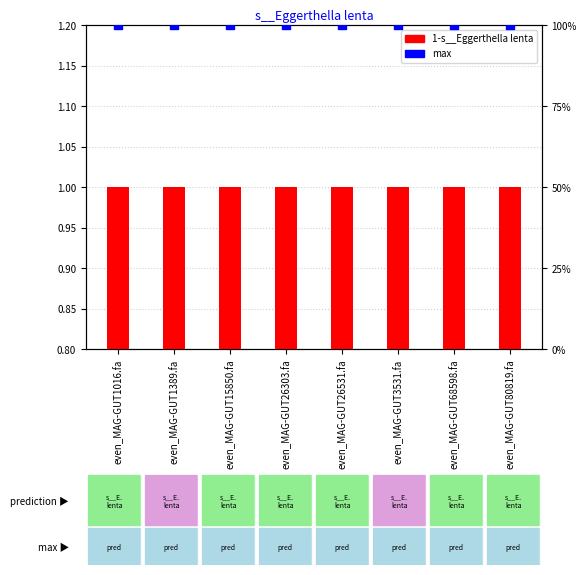

Which series has the largest total across all categories?

max